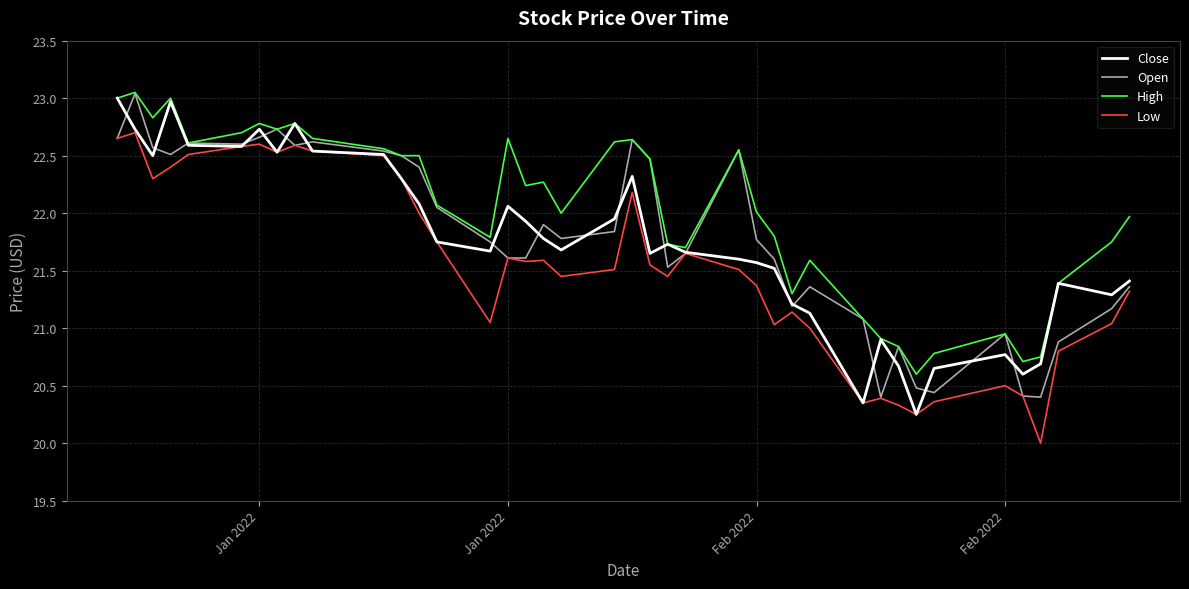

Which series has the largest total across all categories?

High